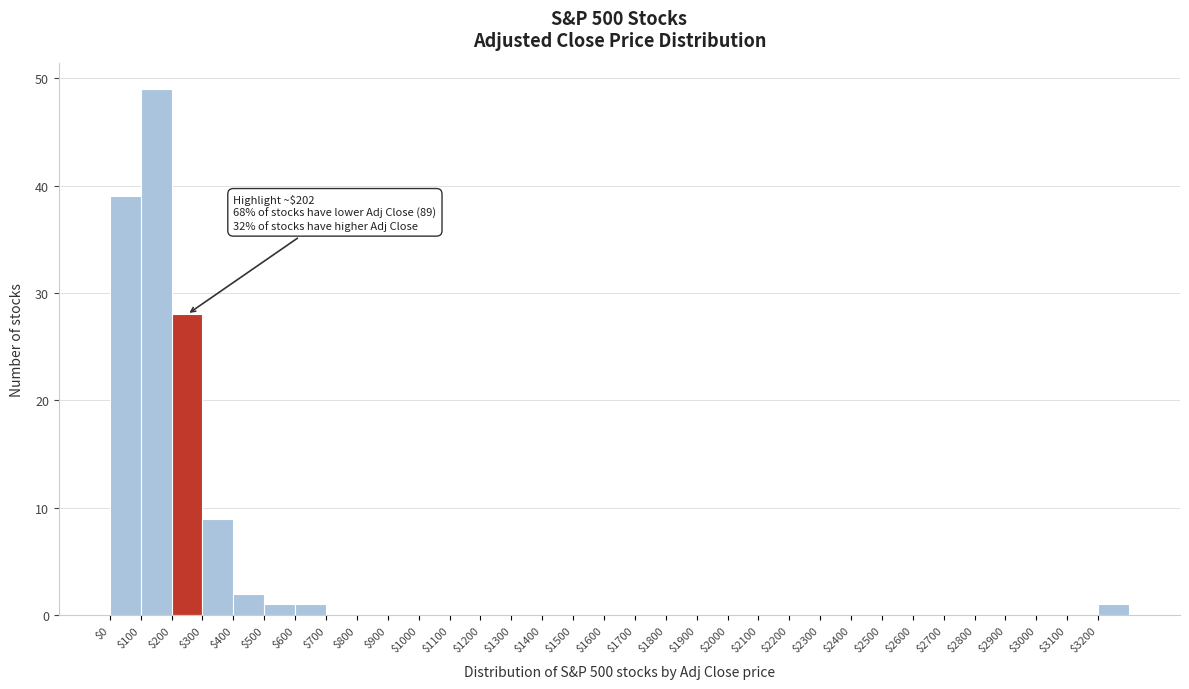

Over which range of the x-axis is the bar tallest?

100 to 200